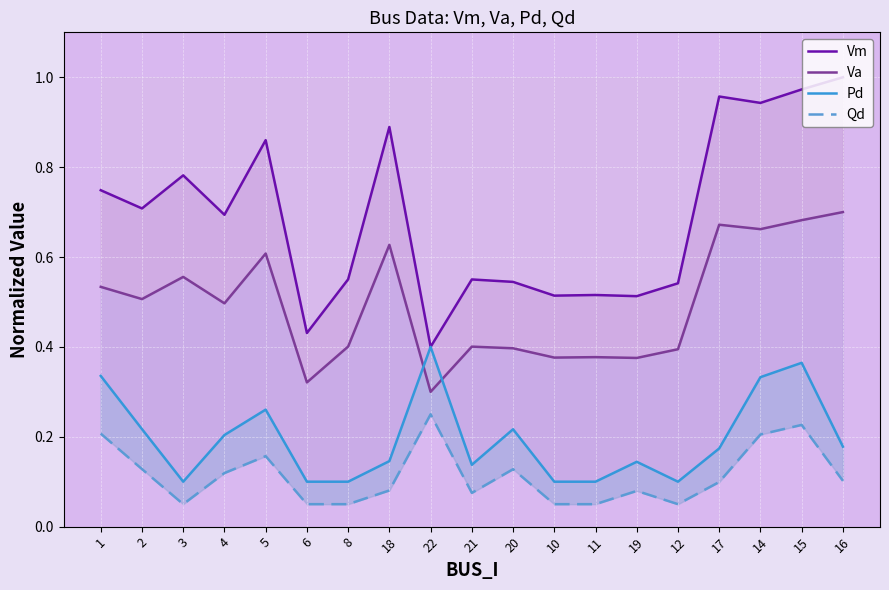

What is the sum of all Pd values?

3.7